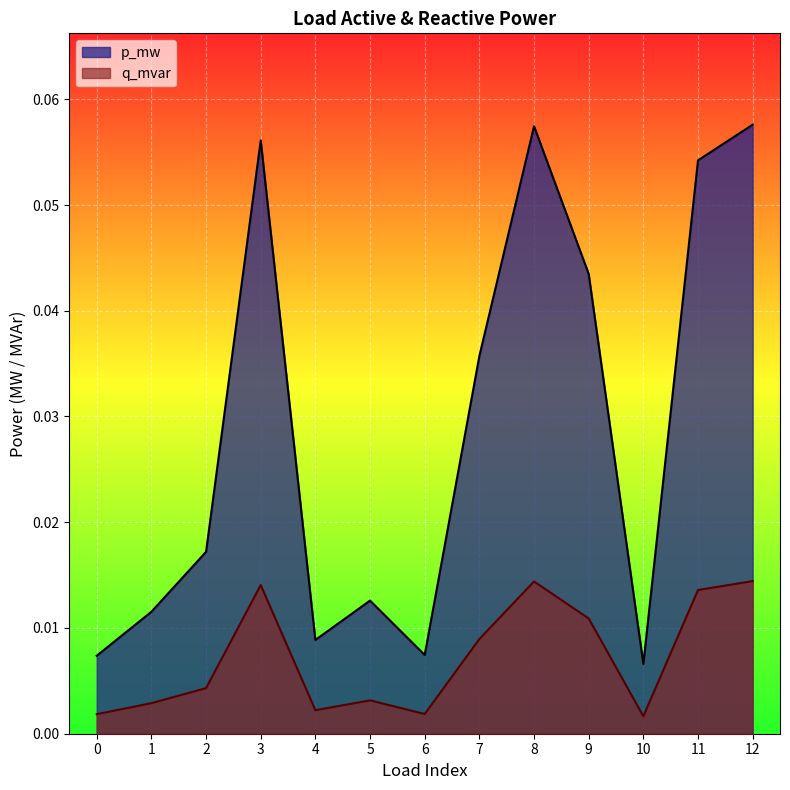

Where is the first local maximum for q_mvar?

3